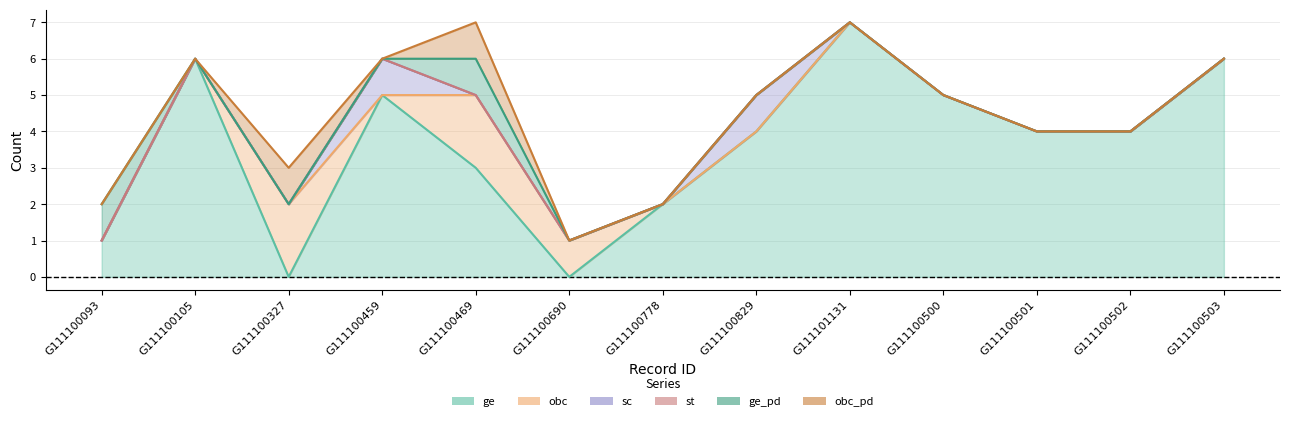

What is the label of the 6th point from the right?

G111100829